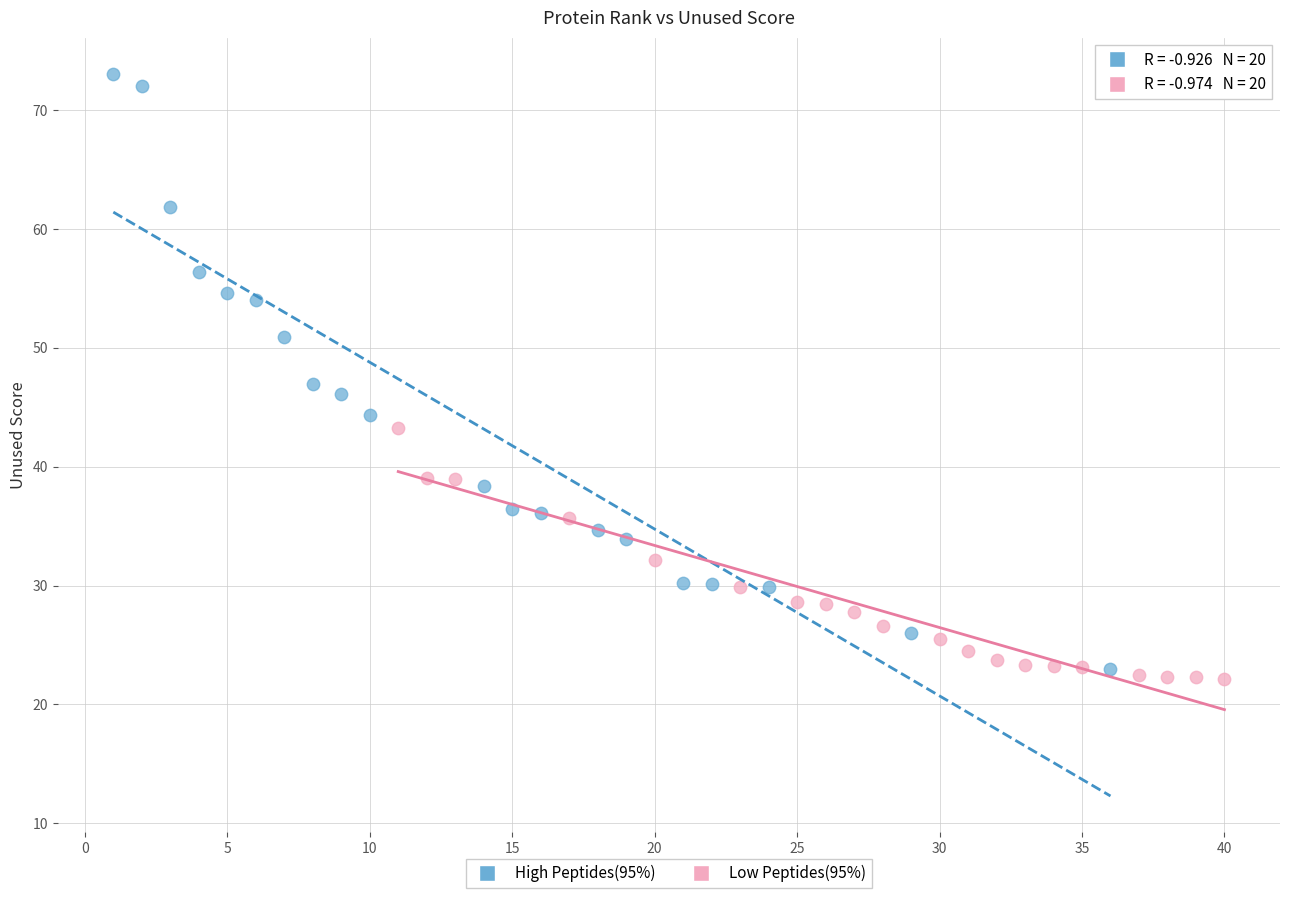

Which series contains the highest Y value?

High Peptides(95%)